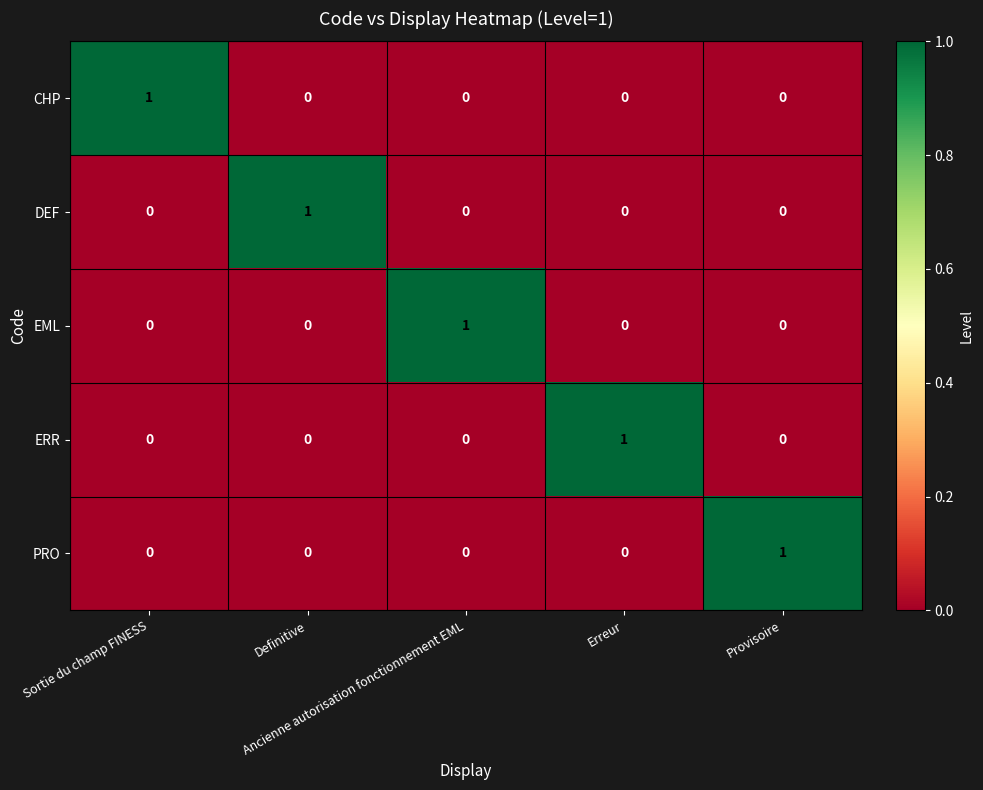

What is the total value across all series at Definitive?

1